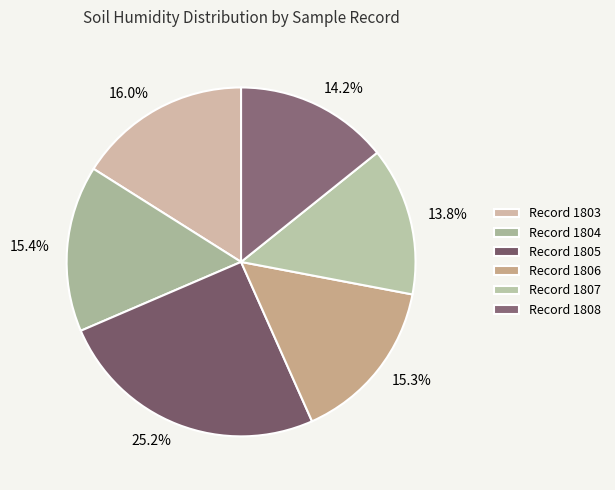

Does any single category account for the majority?

No